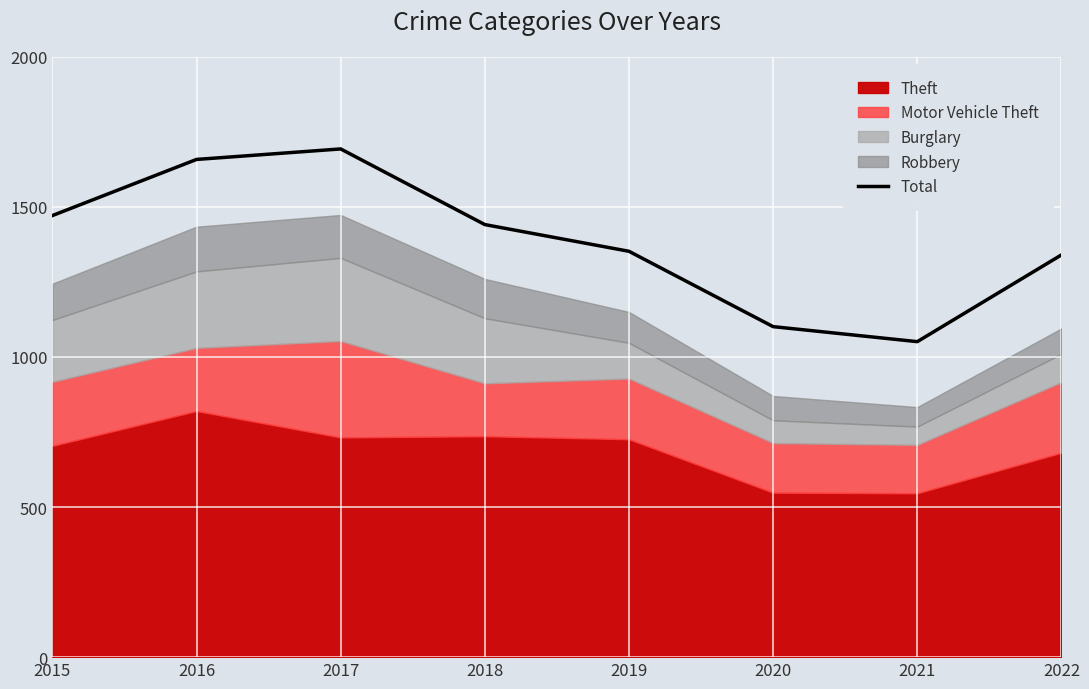

True or false: Total has a value of 2614 at 2015.

False